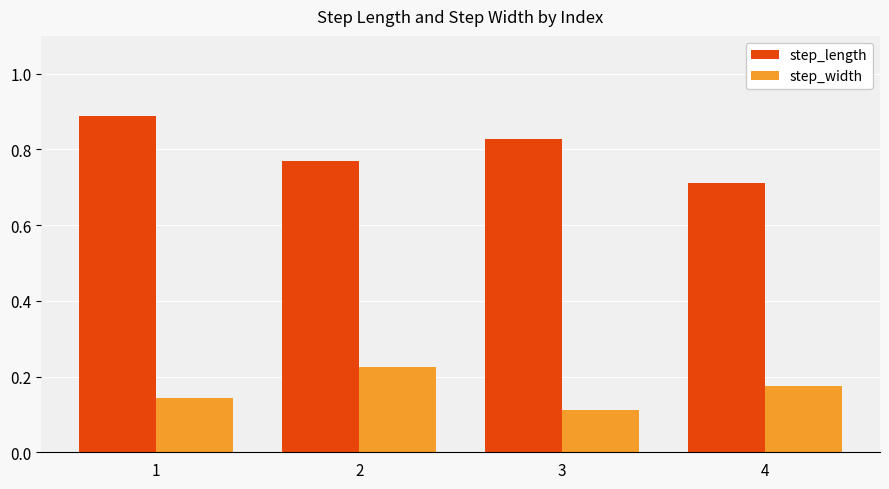

How many step_width values are between 0 and 1?

4